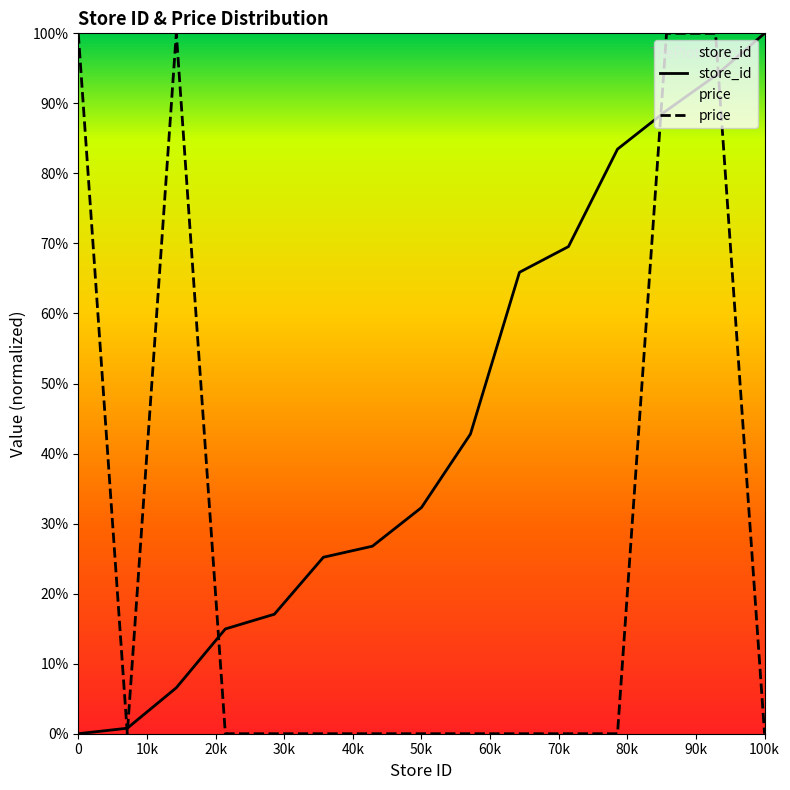

How many intersections are there between price and store_id?

5